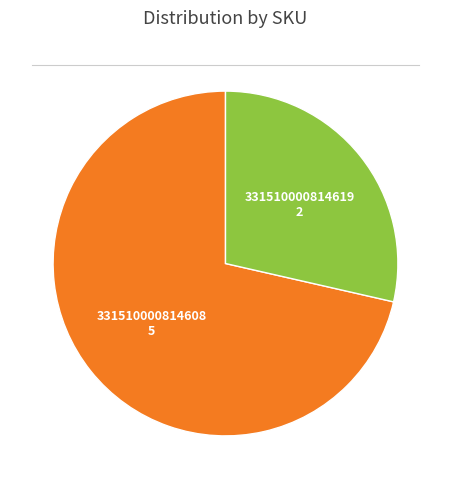

Which category has the biggest portion of the pie?

331510000814608